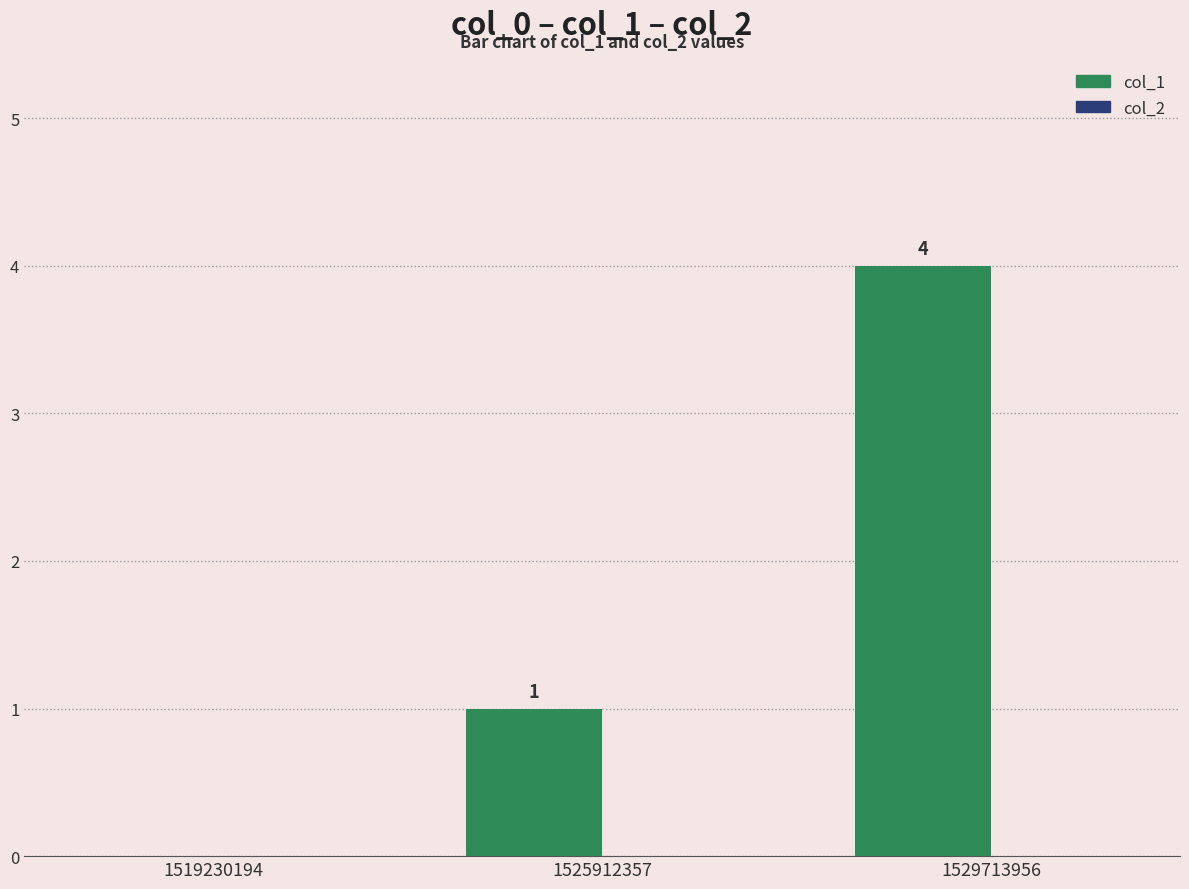

Is it true that the value at 1519230194 is 0?

True